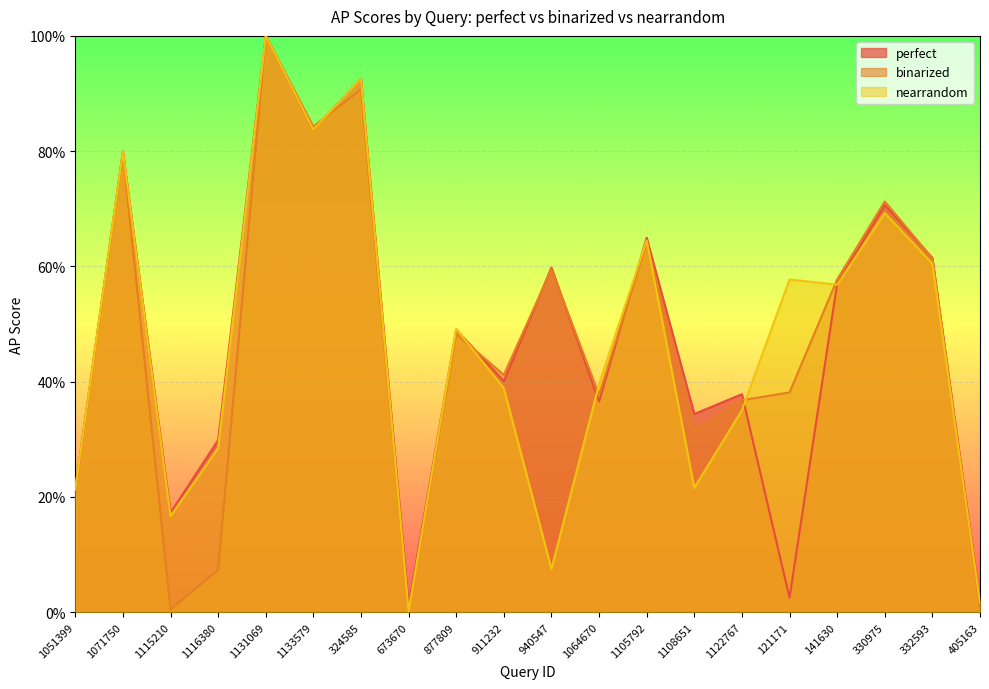

How many intersections are there between binarized and perfect?

8